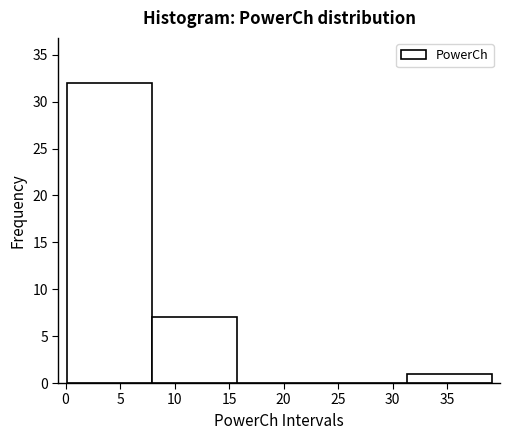

What is the height of the bar covering 8.0 to 15.5 on the x-axis? Neither the bar edges nor the heights are printed on the chart, so give them approximately, as read against the axes.

7